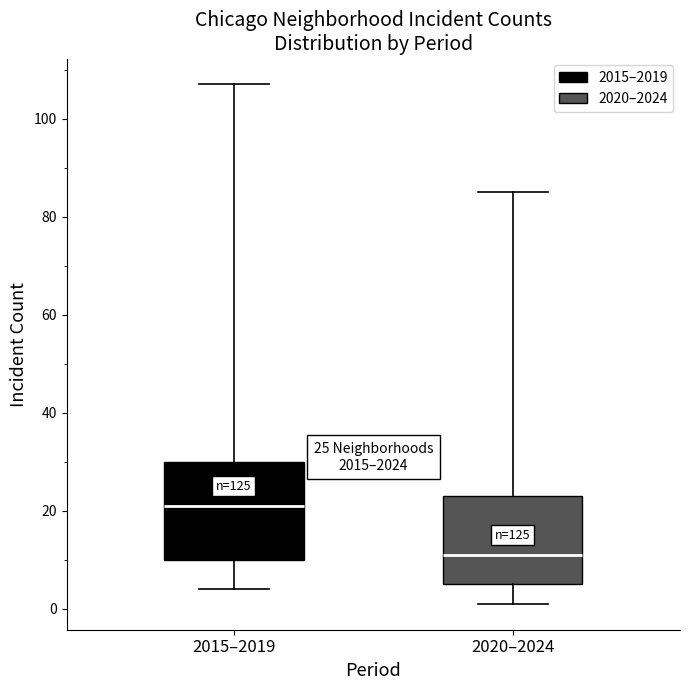

Which box is the tallest, from its lower edge to its upper edge?

2015–2019